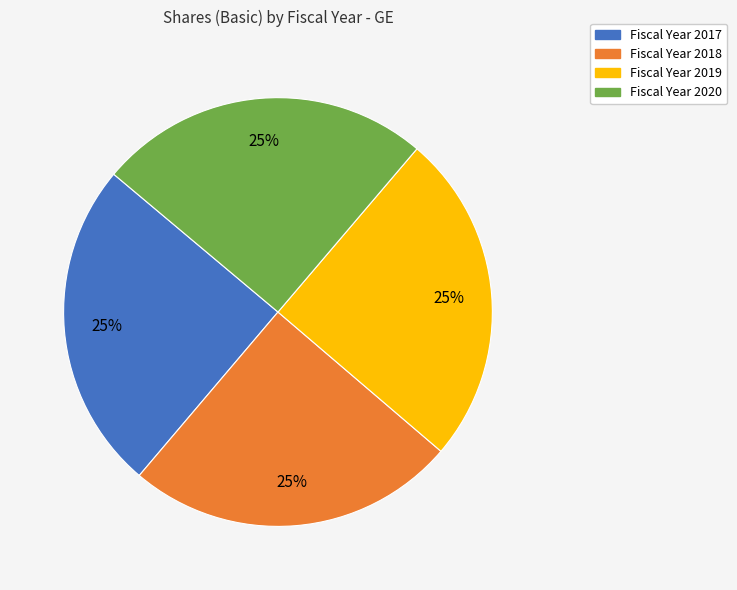

Is there a majority slice in this chart?

No